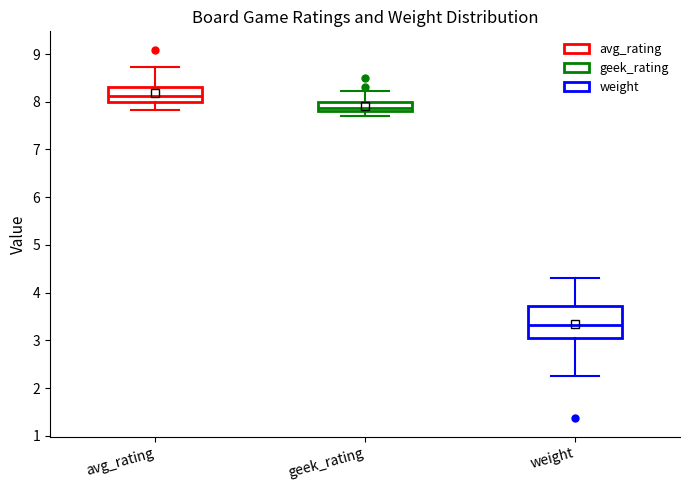

Reading left to right, transcribe this box plot: for each box, give where its median line is, the range the box spans, and where its two whiskers end, as read against the y-axis. The values are not printed on the chart, so give them approximately, as read against the axis.

avg_rating: median 8.1, box 8.0 to 8.3, whiskers 7.8 to 8.7
geek_rating: median 7.9, box 7.8 to 8.0, whiskers 7.7 to 8.2
weight: median 3.3, box 3.1 to 3.7, whiskers 2.2 to 4.3